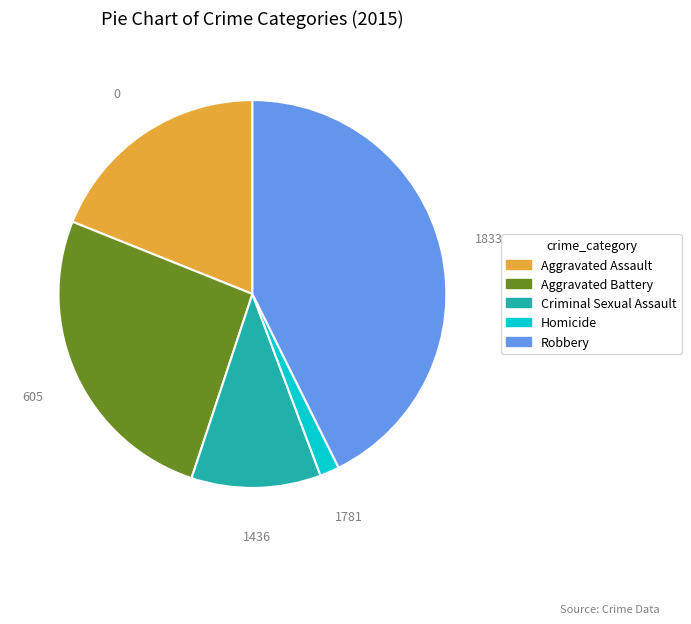

Is there a majority slice in this chart?

No